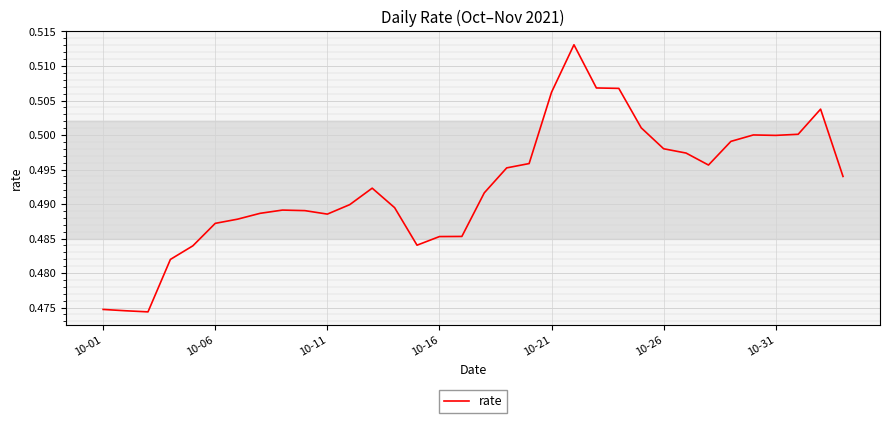

How many lines are shown in the chart?

1